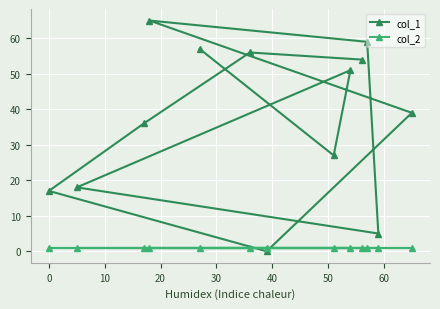

At how many categories does at least one series exceed 11?

11